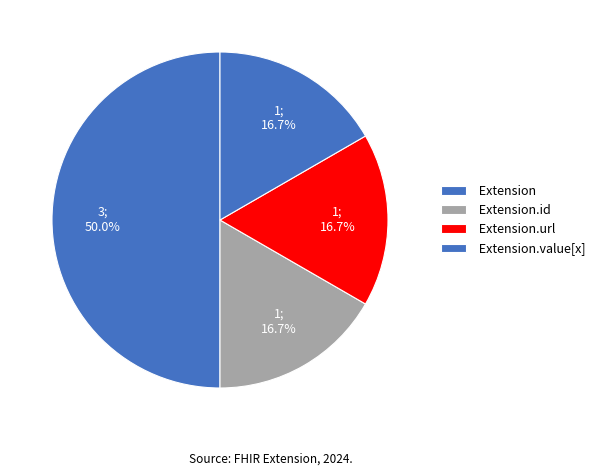

Count the number of slices in the pie.

4